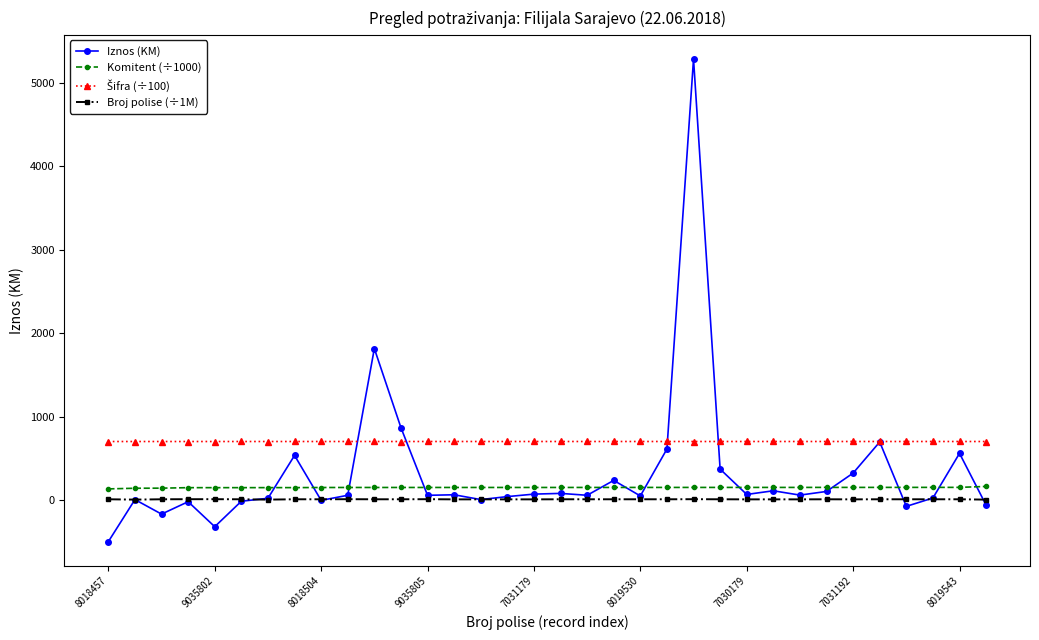

True or false: Iznos (KM) has more than 2 points higher than both neighbors.

True